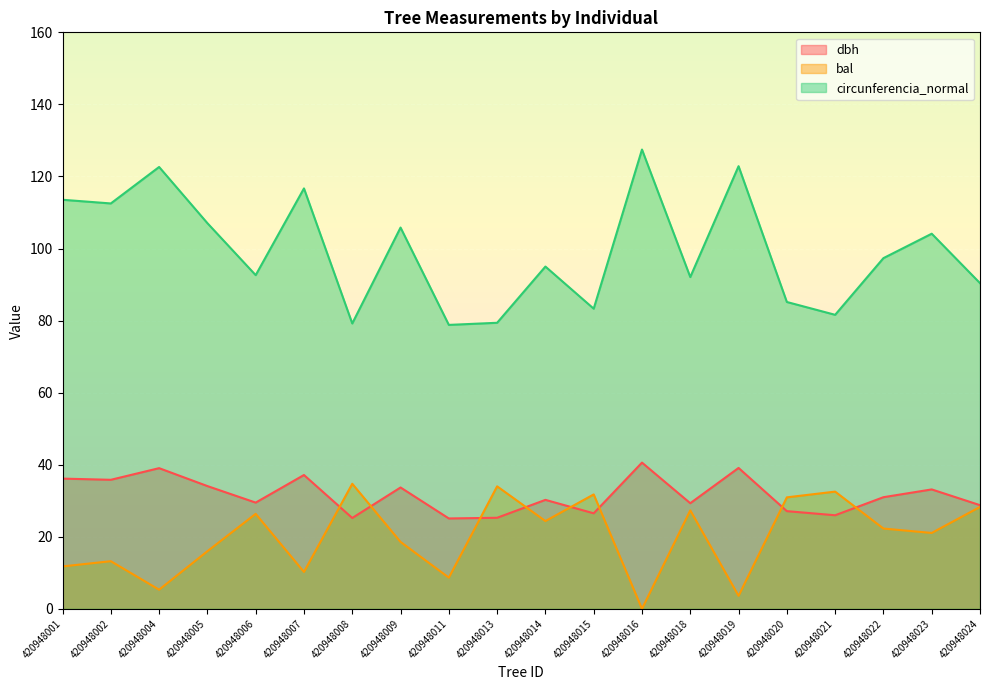

Is it true that circunferencia_normal equals 79.4 at 420948013?

True